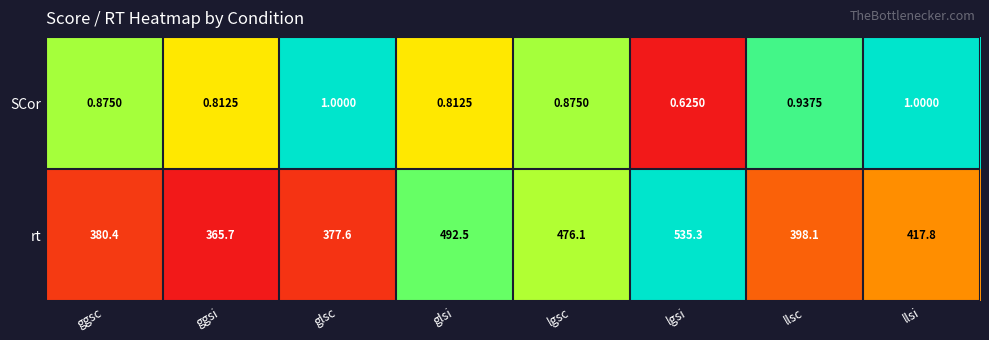

Which series changed the most between glsc and llsc?

rt